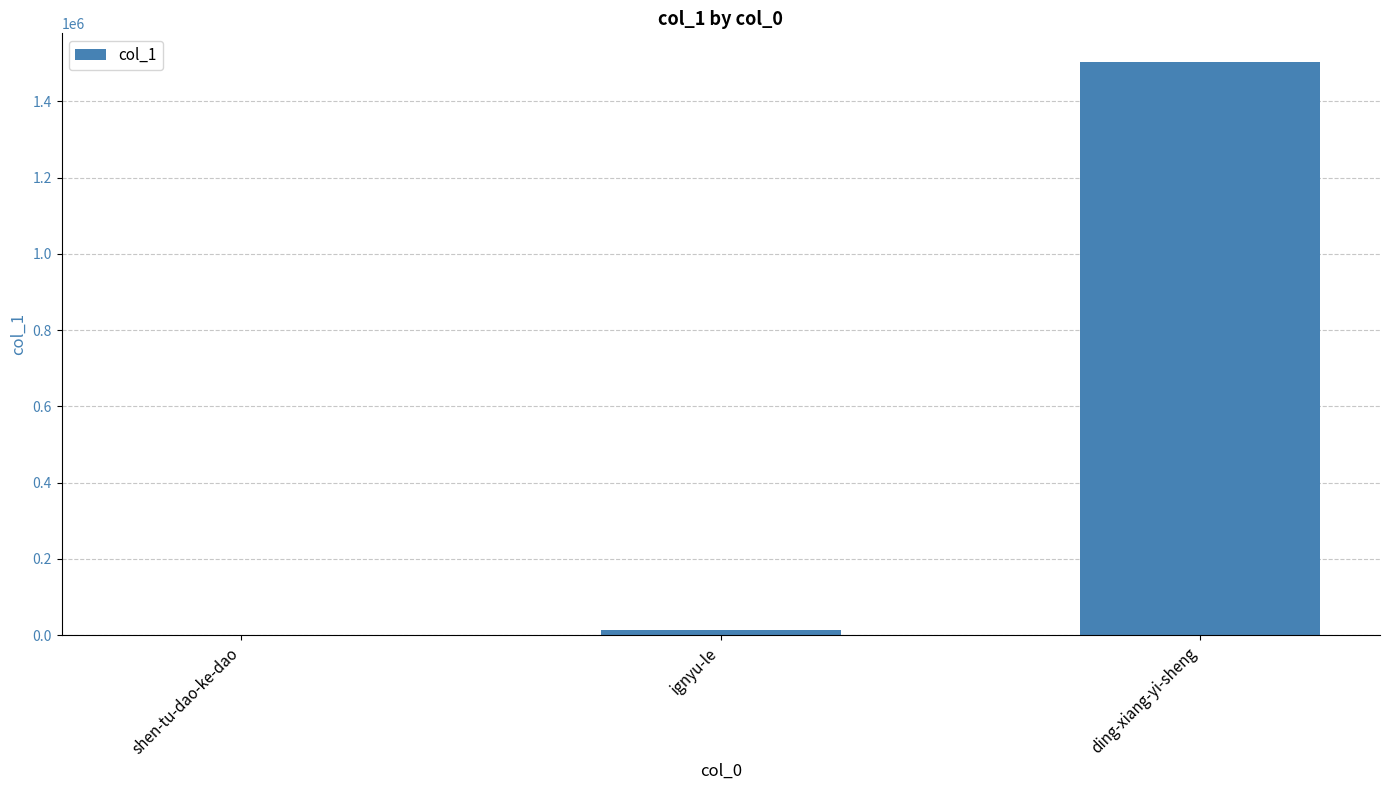

Reading right to left, what are all the values shown in this chart?

ding-xiang-yi-sheng=1502969	ignyu-le=13443	shen-tu-dao-ke-dao=98